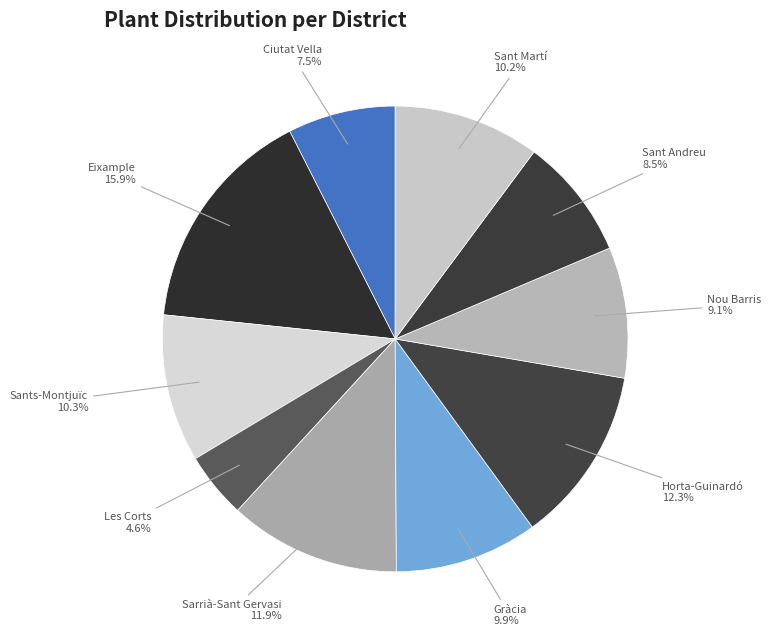

What is the smallest slice in the pie chart?

Les Corts